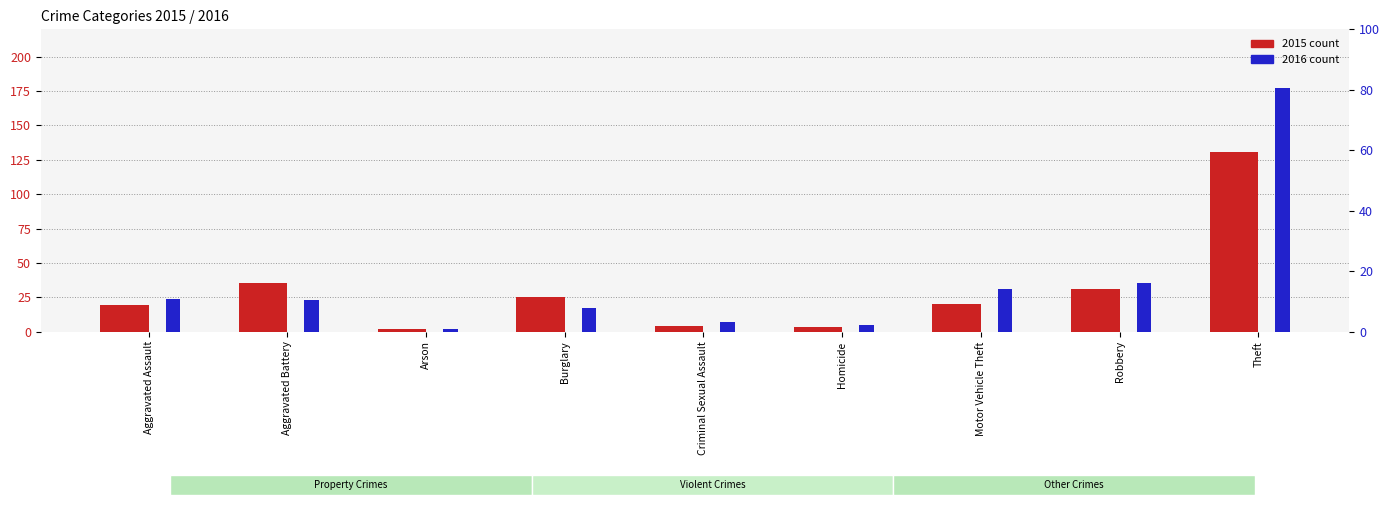

What value does the 2015 series have at Homicide?

3